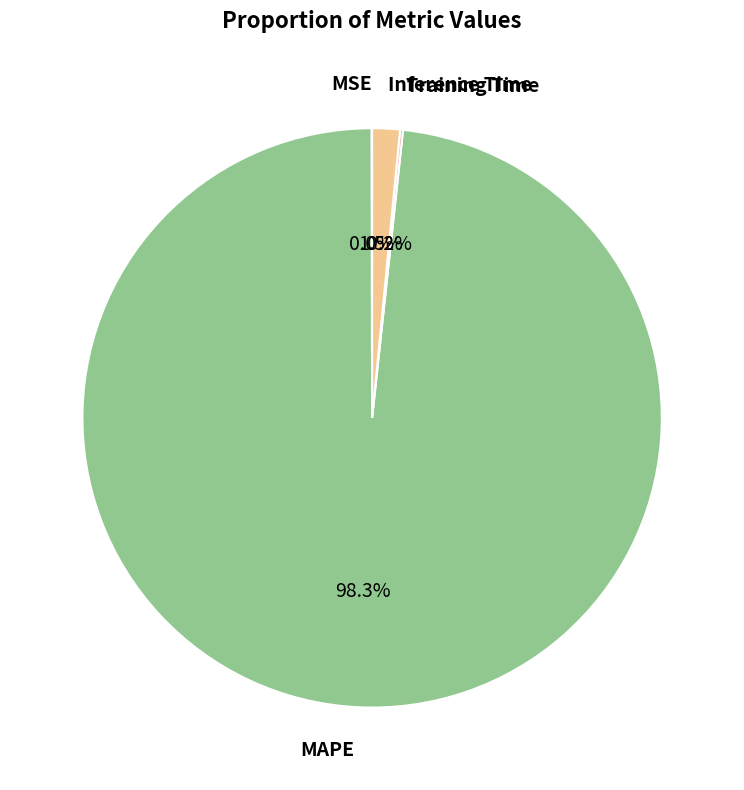

Which category accounts for the majority?

MAPE